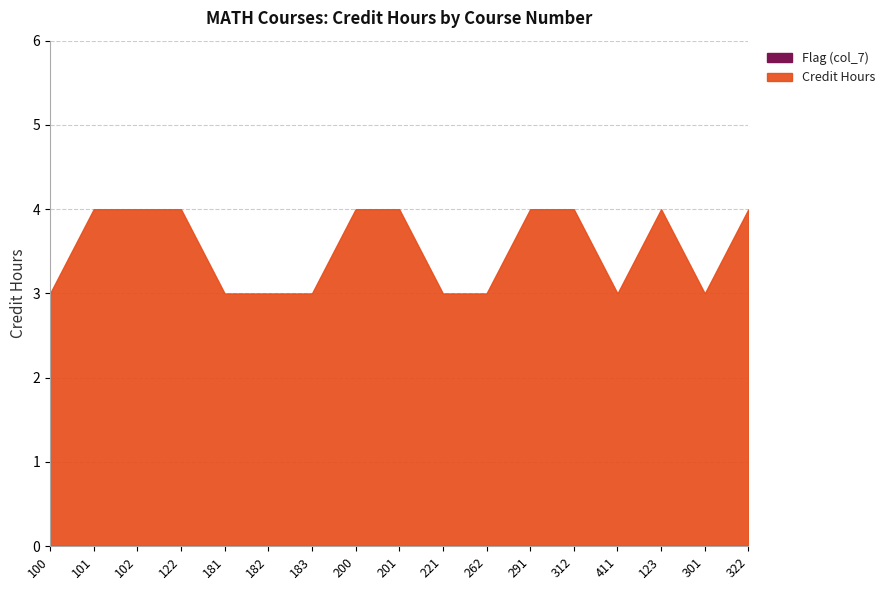

Rank the series by their average value, from lowest to highest.

Flag (col_7), Credit Hours